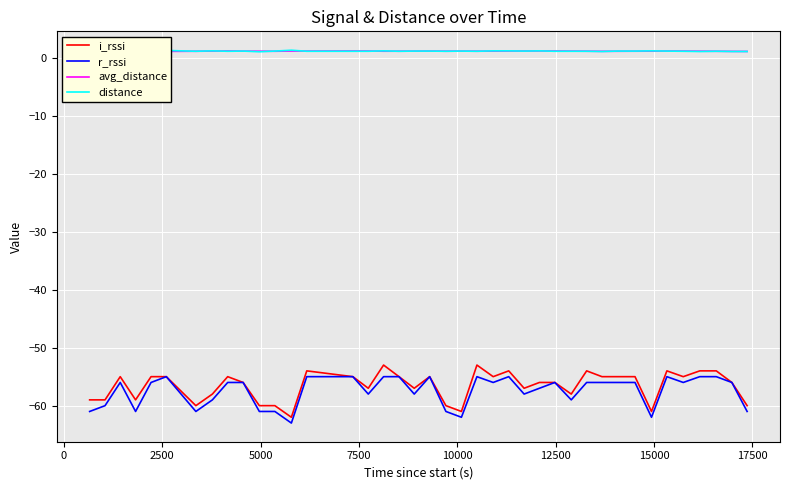

Which series has the largest range (max minus min)?

i_rssi